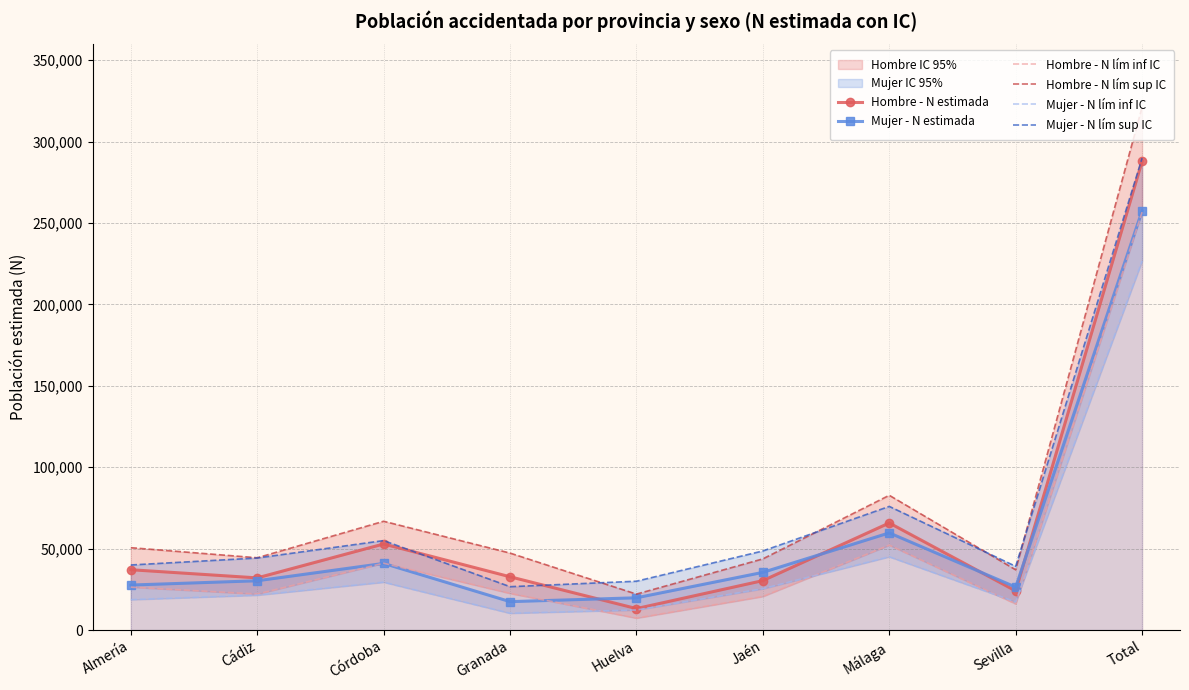

List the labels in order of Mujer - N estimada value, largest first.

Total, Málaga, Córdoba, Jaén, Cádiz, Almería, Sevilla, Huelva, Granada